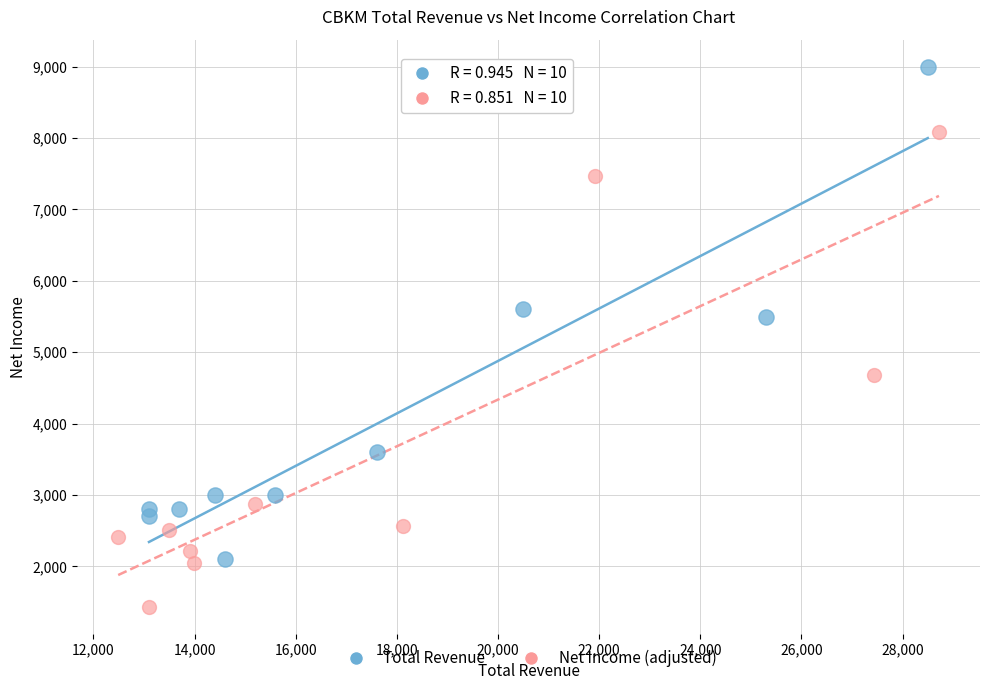

What are all the series names shown in the legend?

Total Revenue, Net Income (adjusted)